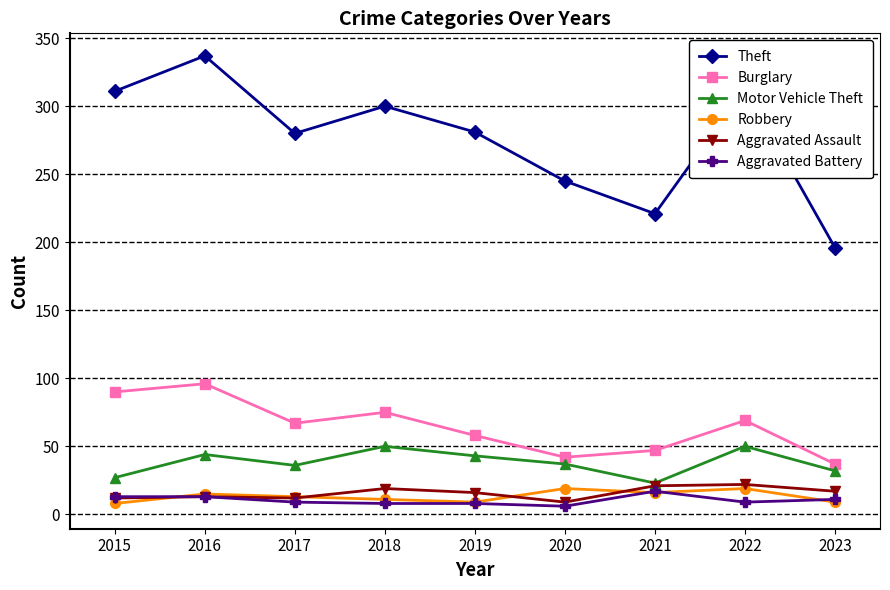

Count the number of data series in this chart.

6